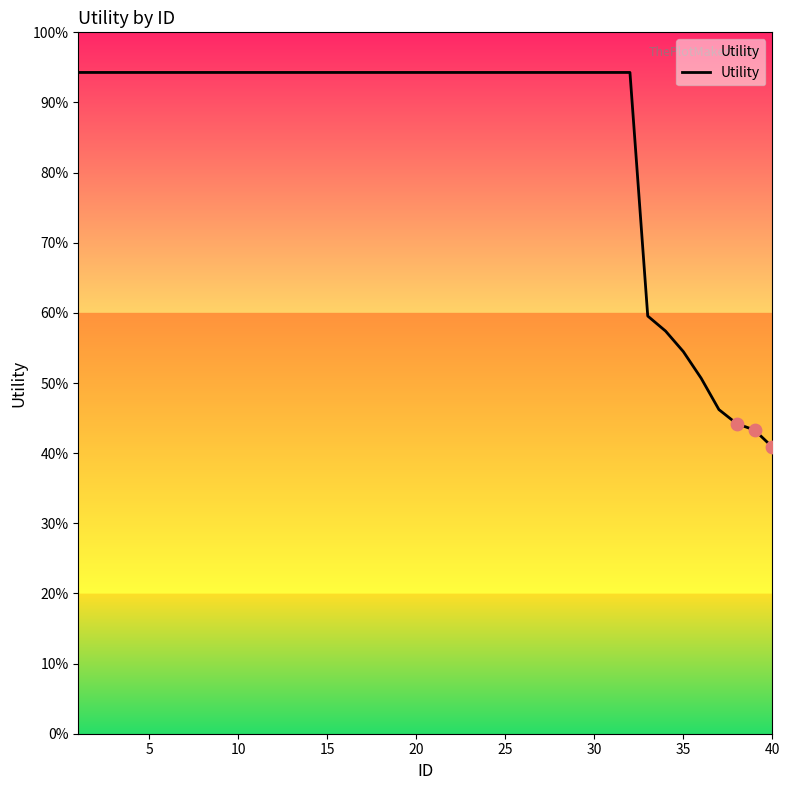

Does the chart have visible grid lines?

No